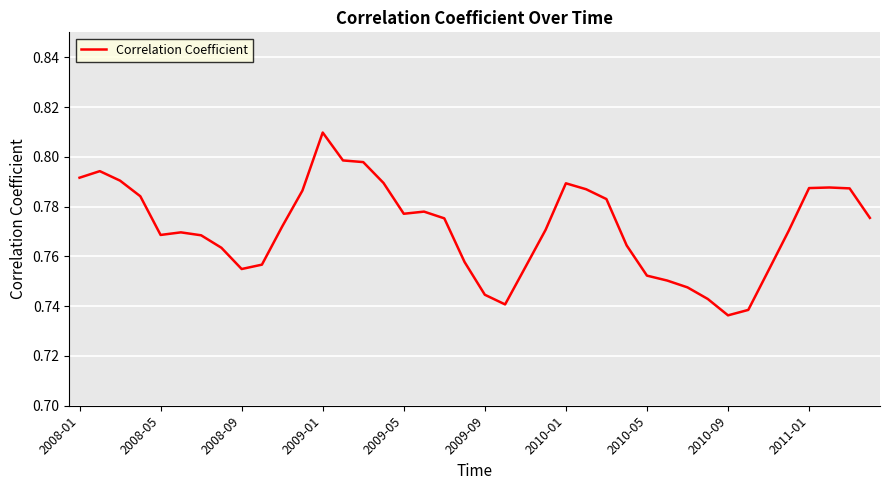

Is it true that the value at 2008-01 is 1.3?

False